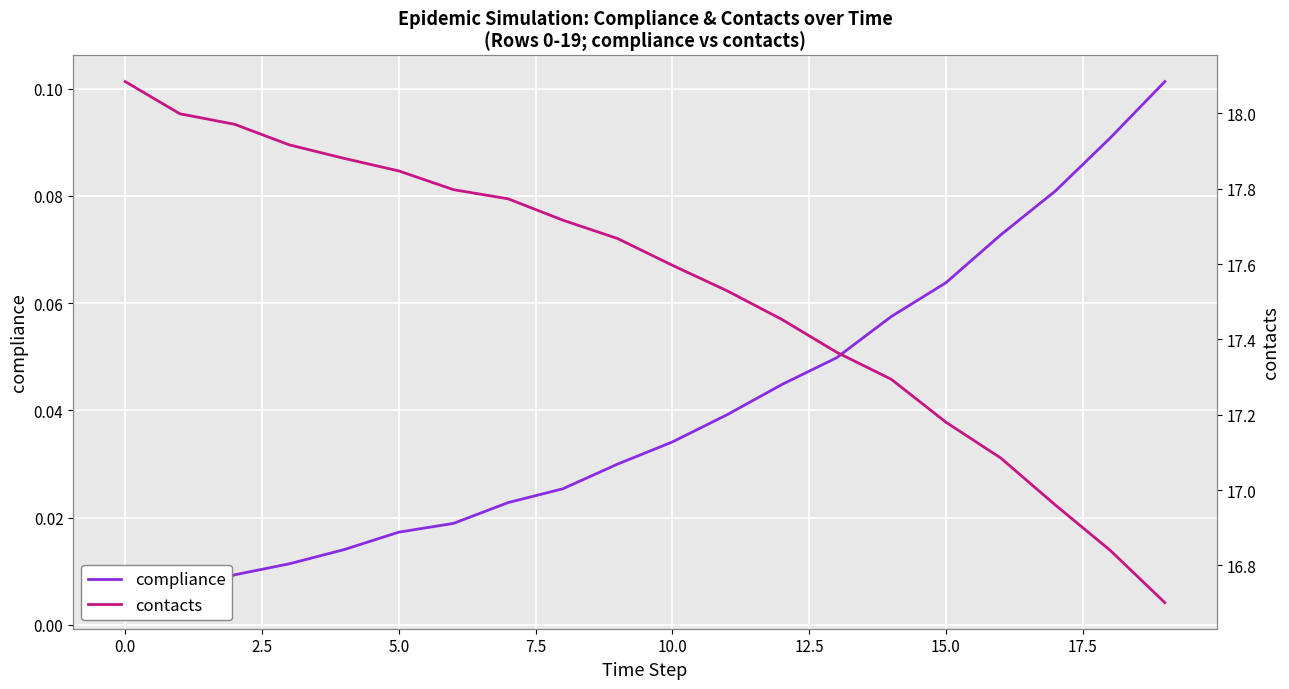

At how many categories does at least one series exceed 9?

20